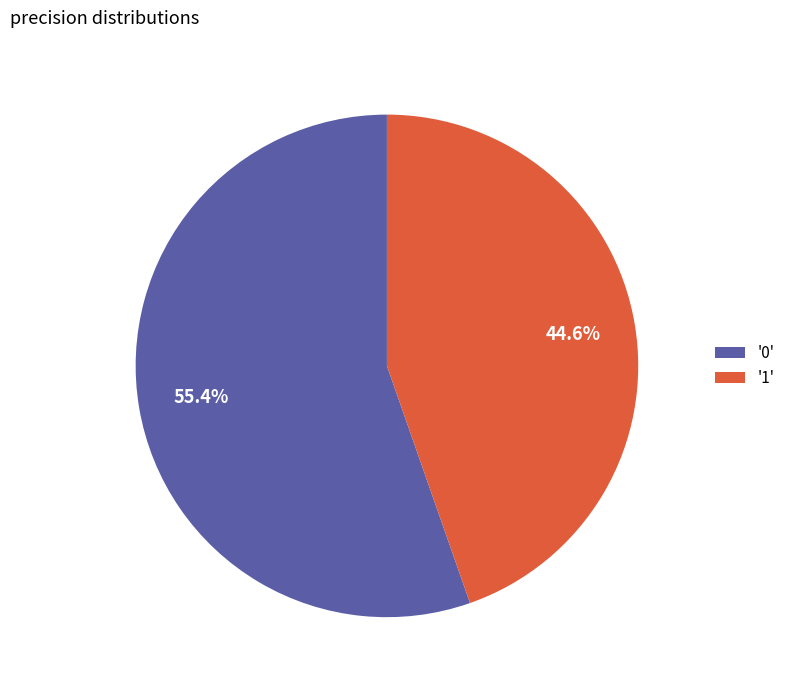

Is the sum of '0' and '1' greater than half?

Yes